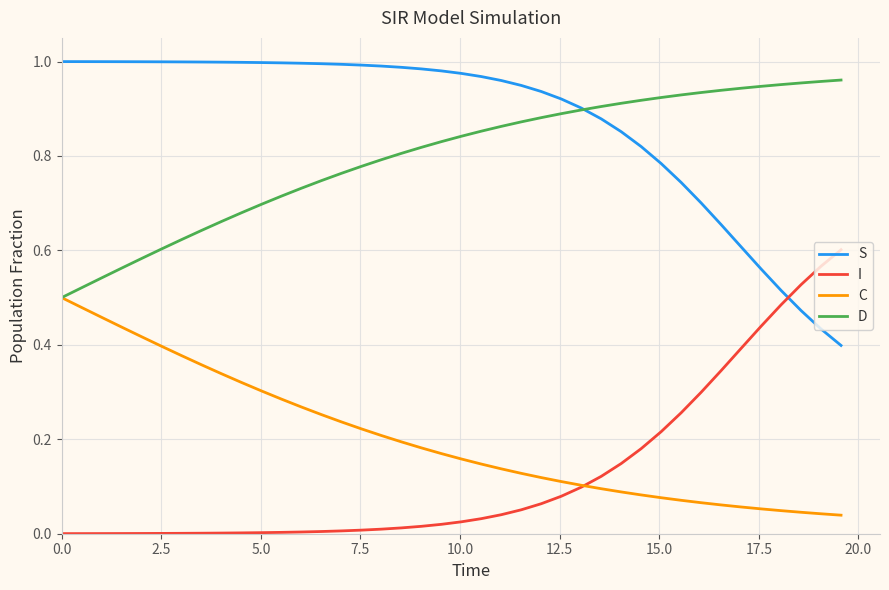

How many times do I and S cross each other?

1